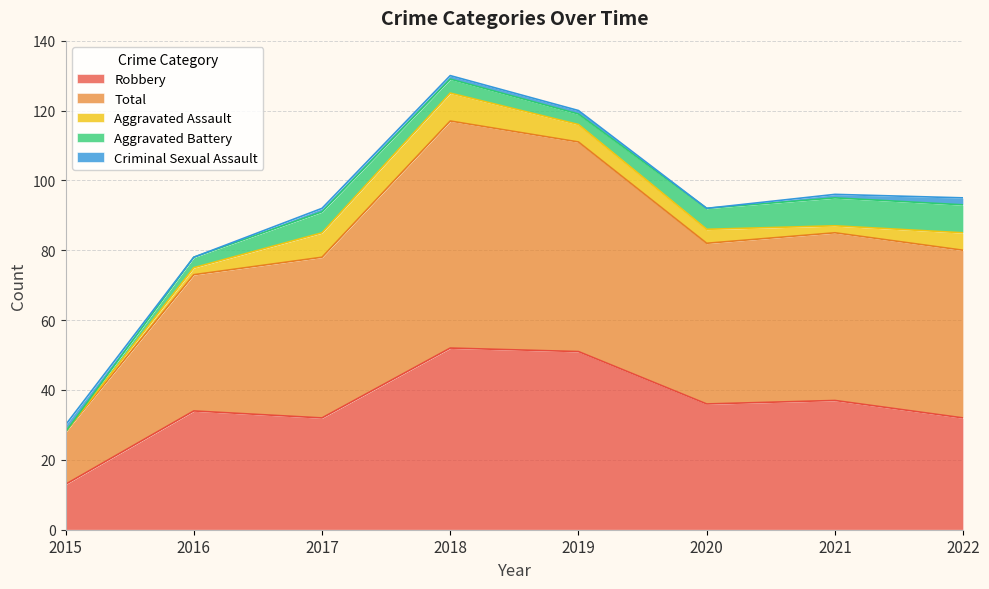

True or false: Total and Aggravated Battery cross at least once.

False